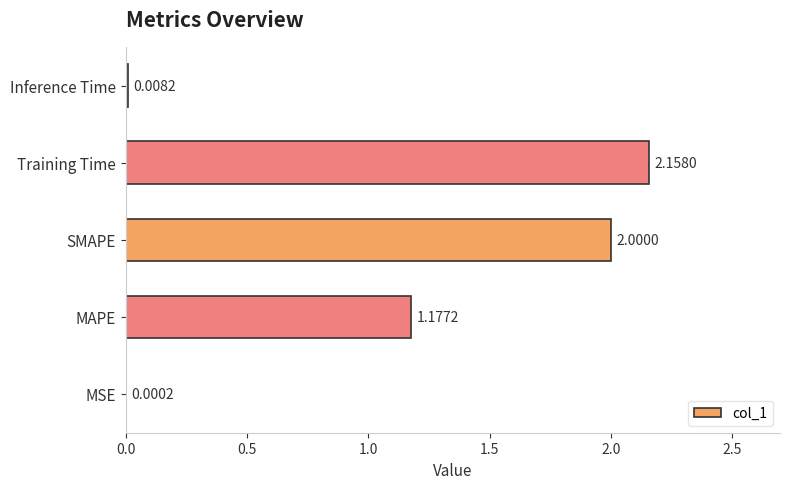

Approximately how many times larger is the value at Training Time compared to SMAPE?

1.1